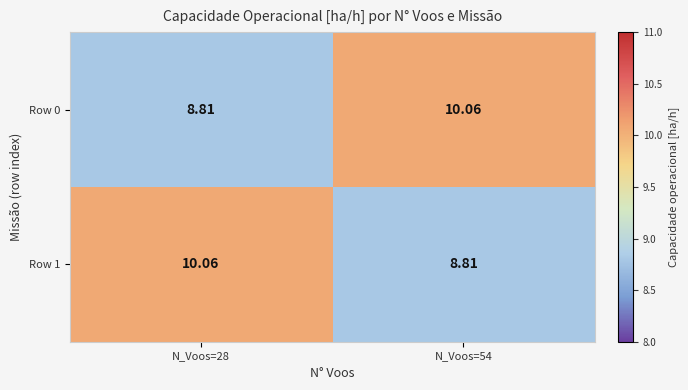

How many values in the Row 0 series are below 10?

1